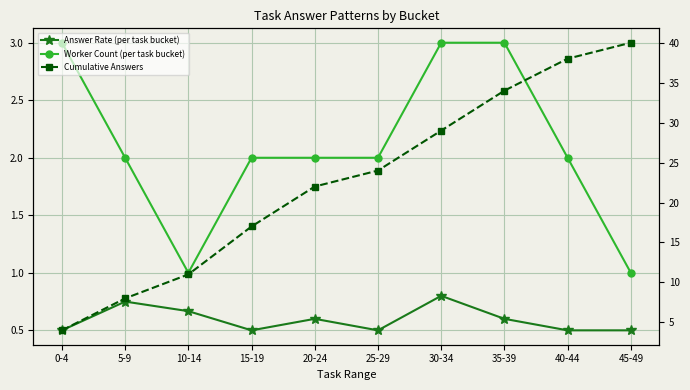

In Answer Rate (per task bucket), how many points are lower than both neighbors (excluding endpoints)?

2